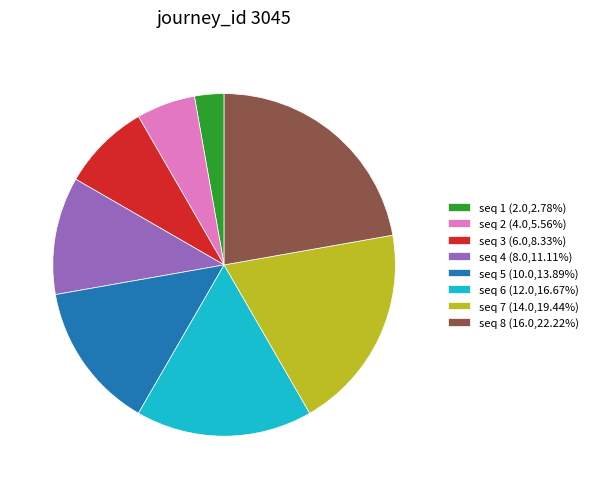

Does any single category account for the majority?

No